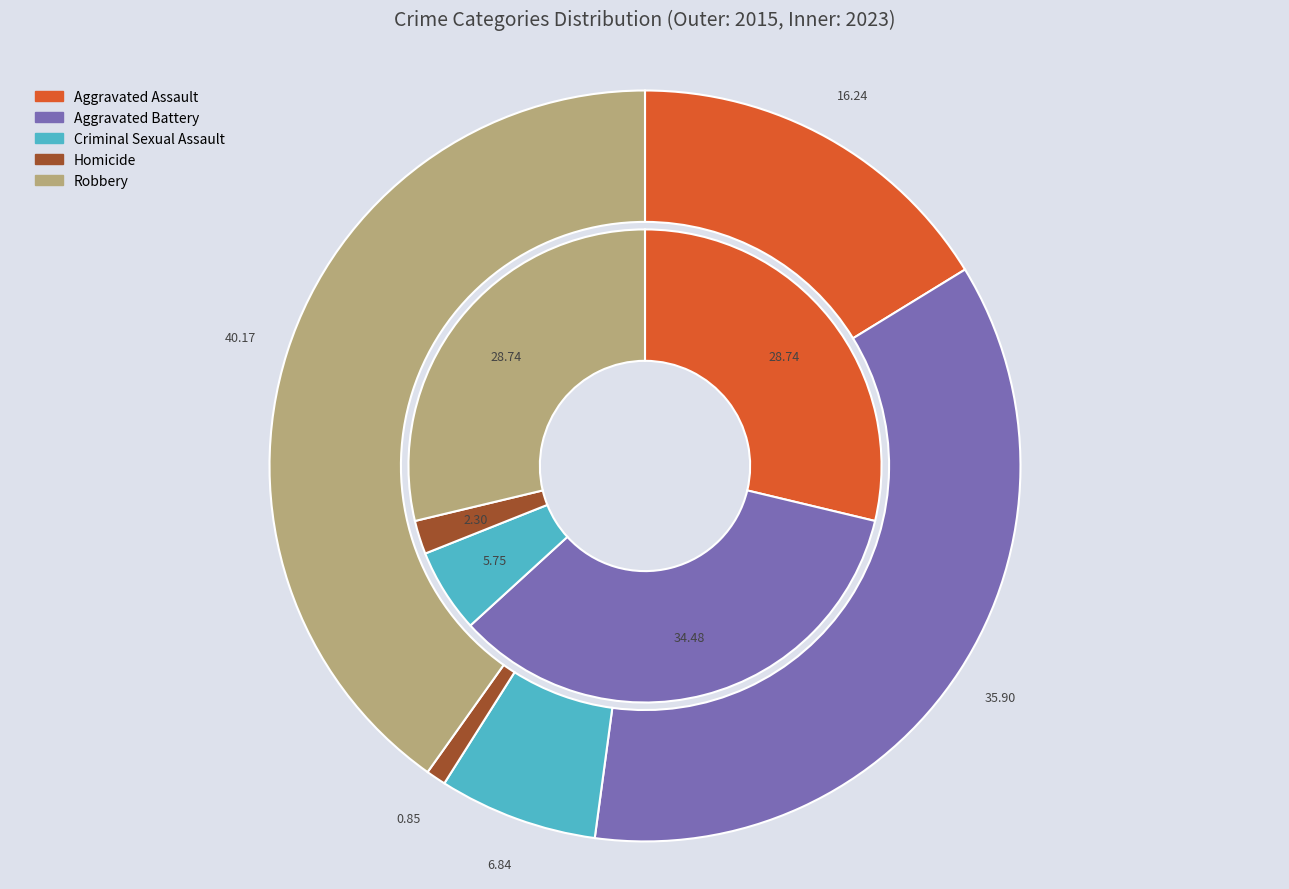

Count the number of slices in the pie.

5